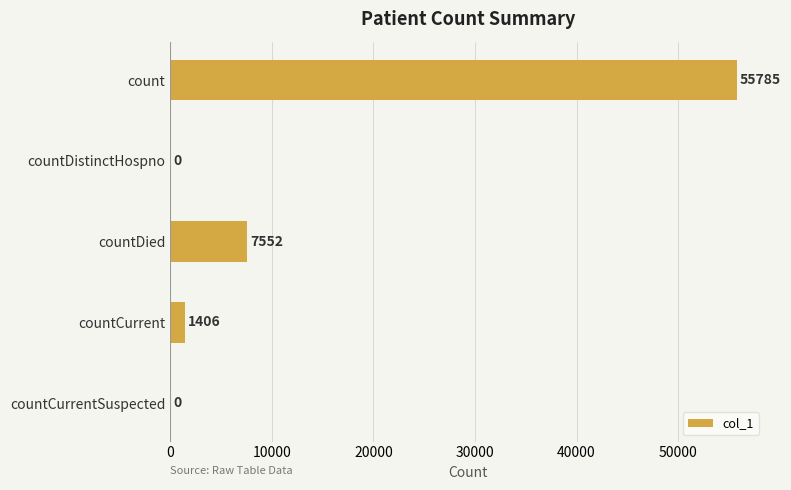

Where is the data nearest to the value 27892?

countDied